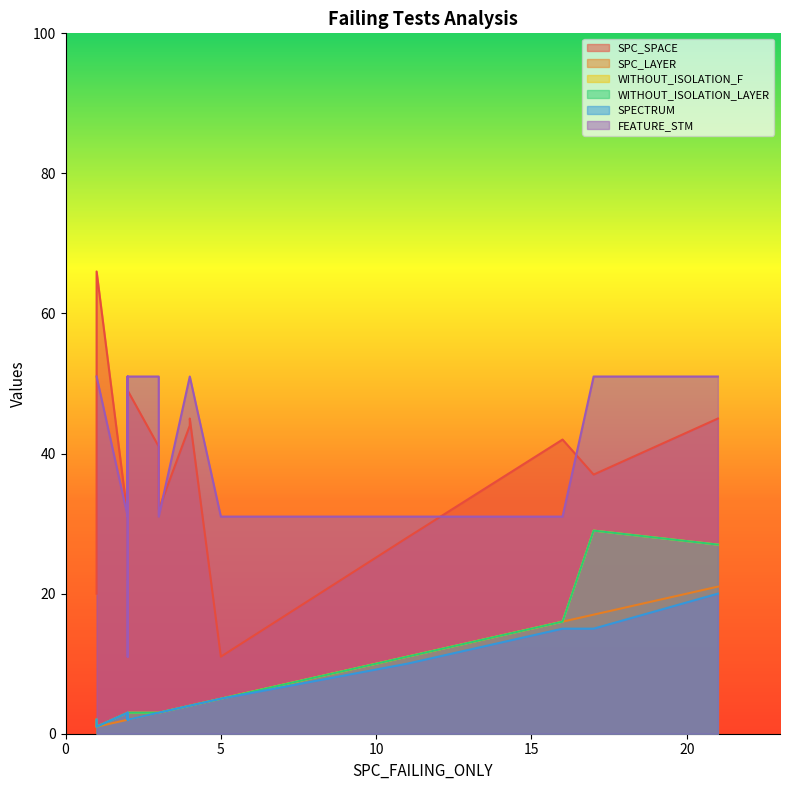

At 5, list the series in order from smallest to largest.

SPECTRUM, SPC_LAYER, WITHOUT_ISOLATION_F, WITHOUT_ISOLATION_LAYER, SPC_SPACE, FEATURE_STM